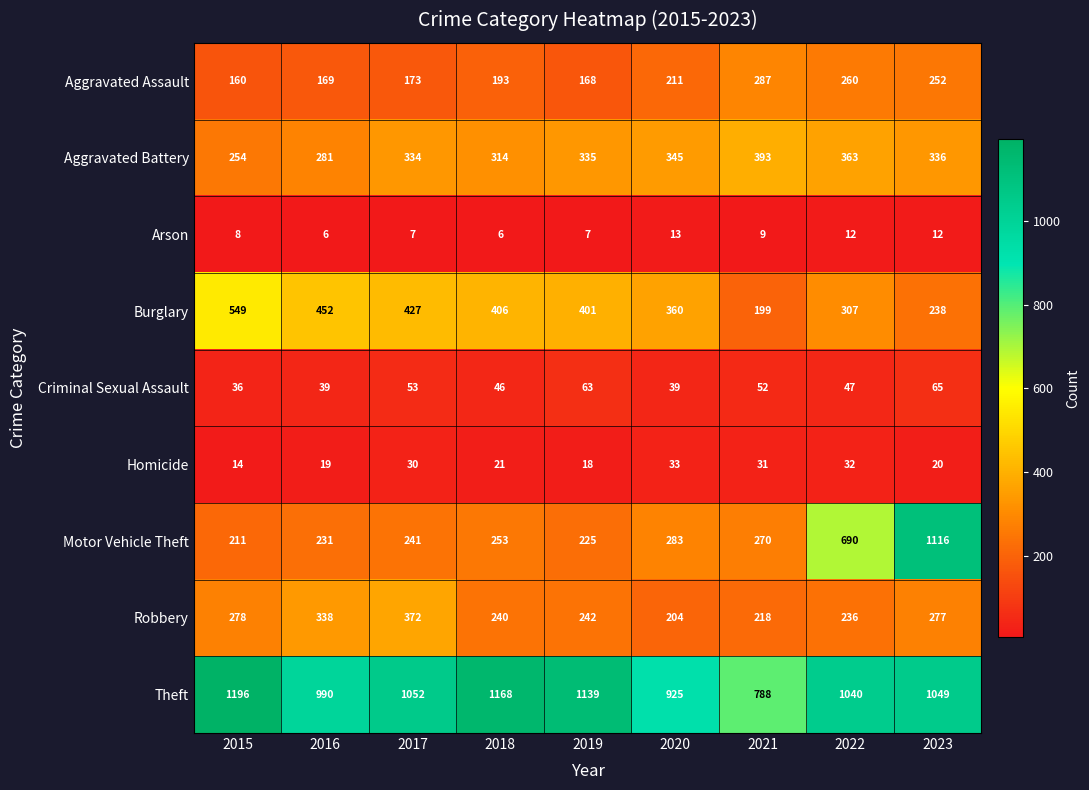

At which label is Arson closest to 9?

2021